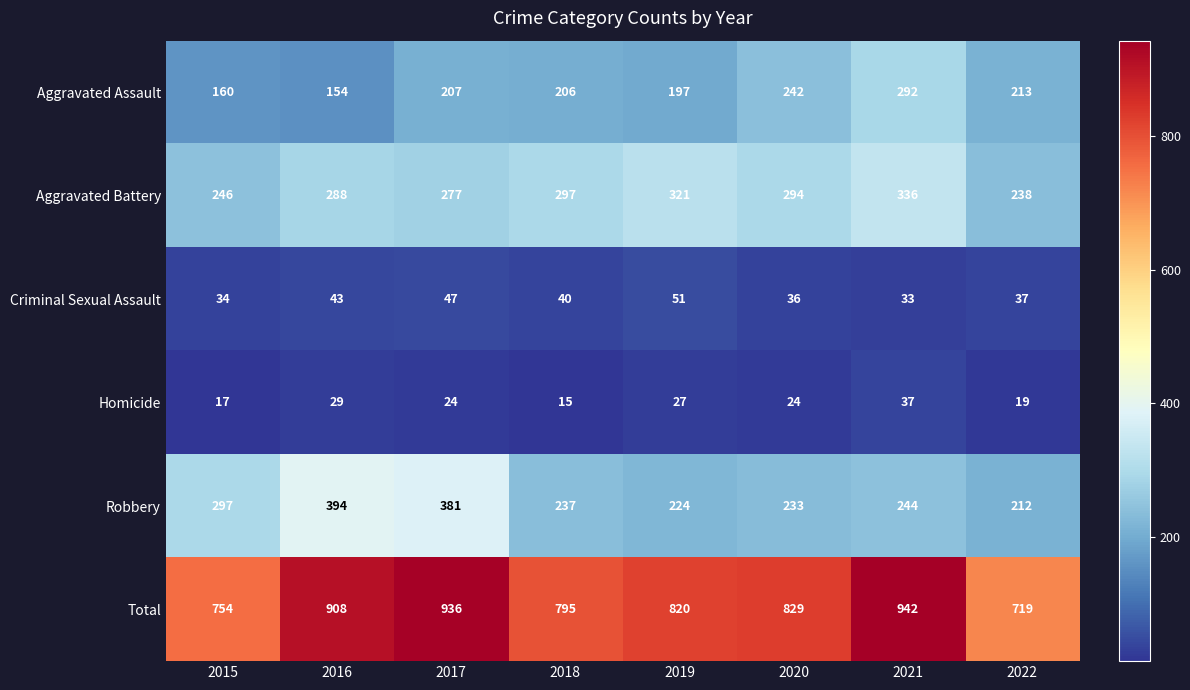

Which category has the lowest value in the Criminal Sexual Assault series?

2021